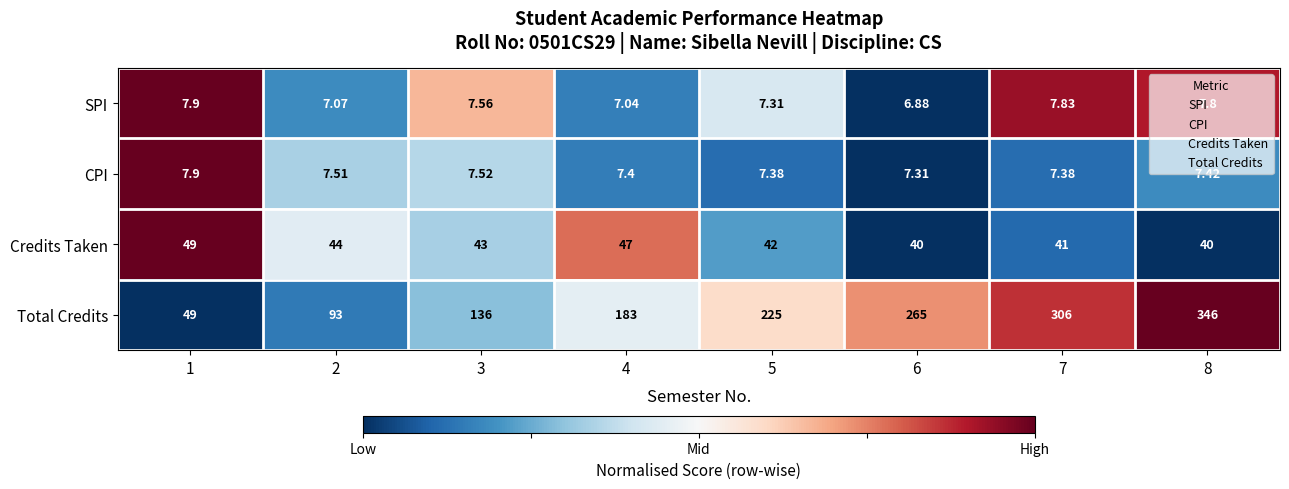

Which series has the largest range (max minus min)?

Total Credits